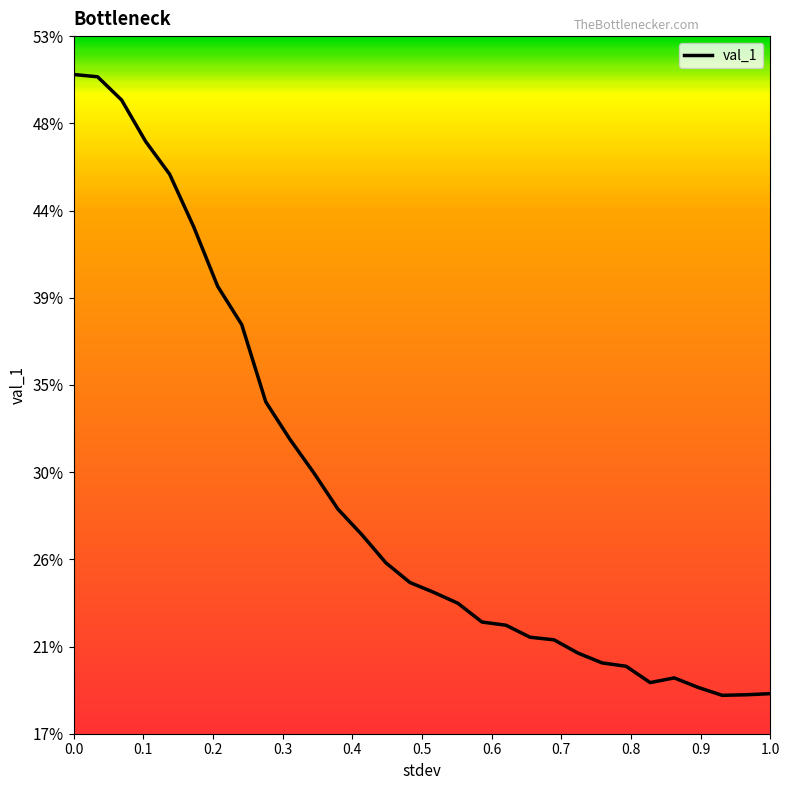

How many points are higher than both their immediate neighbors (excluding endpoints)?

1